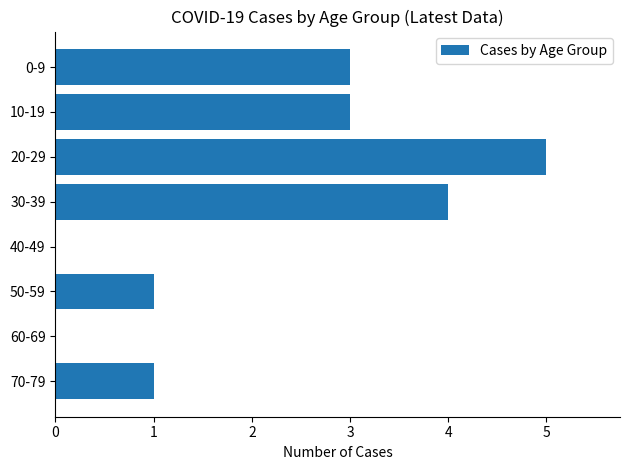

The value at 60-69 is 2. True or false?

False